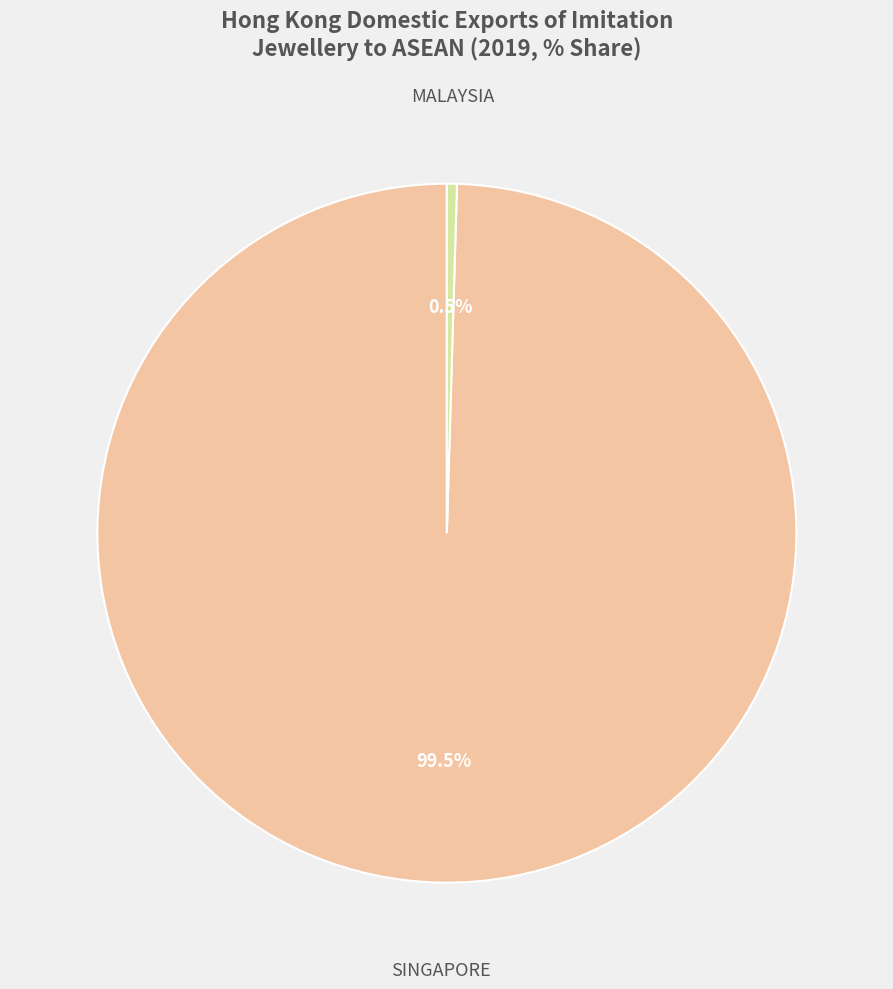

Is there any slice that represents more than half of the pie?

Yes